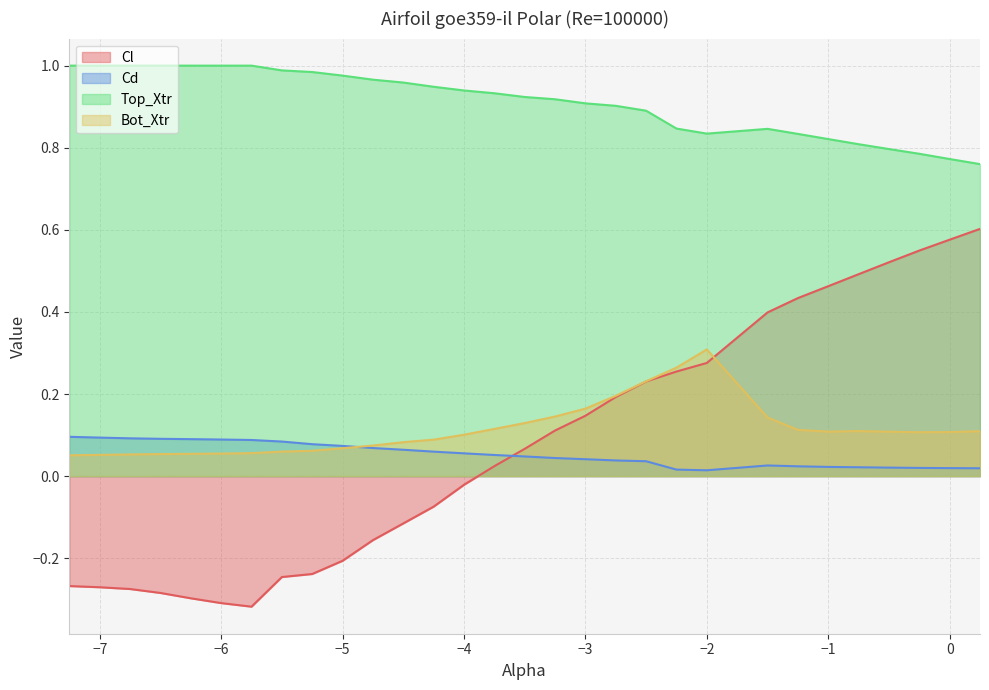

Which has a higher value, -1.25 or -0.5?

-0.5